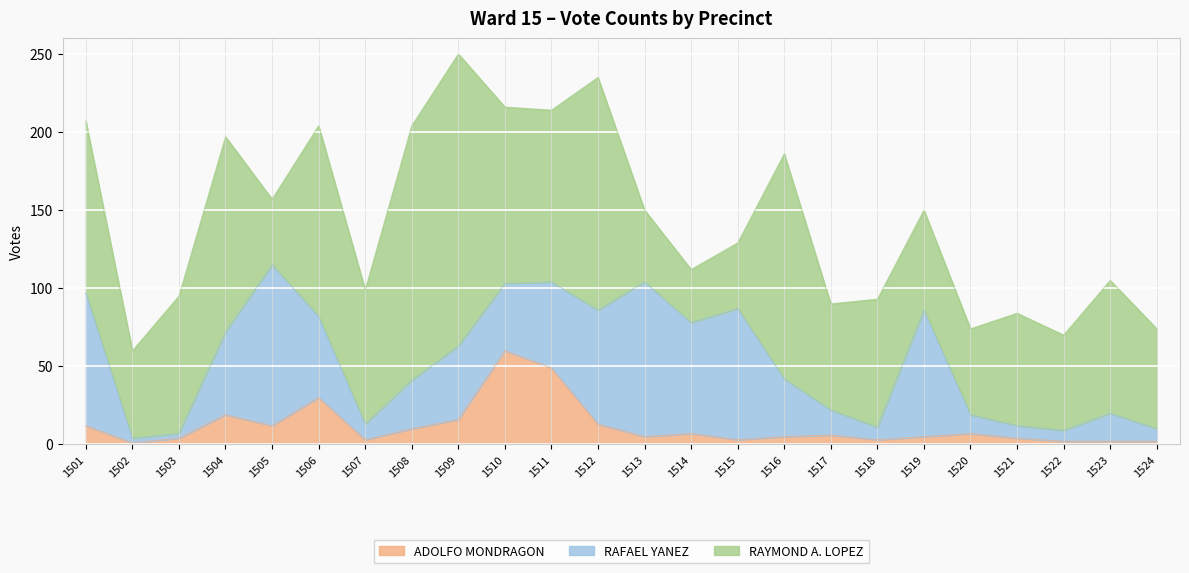

At which category does the chart reach its minimum across all series?

1502